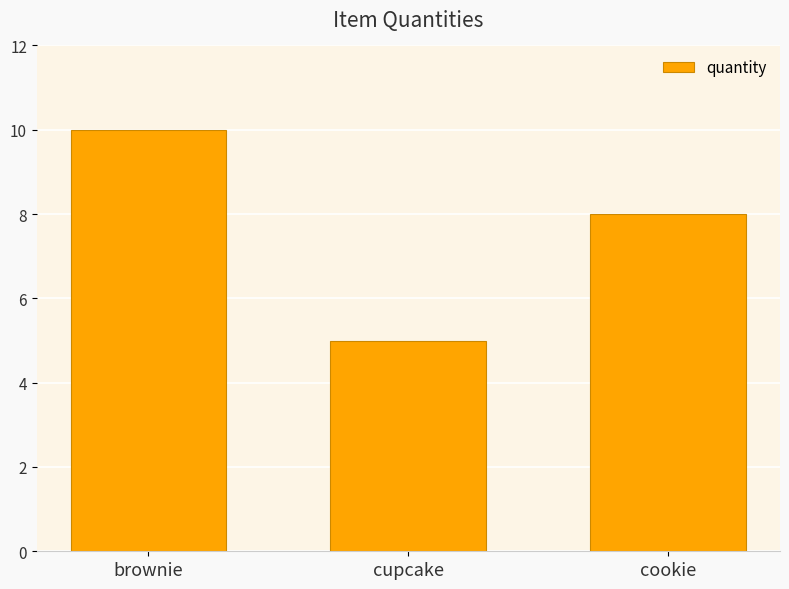

The value at cupcake is 5. True or false?

True